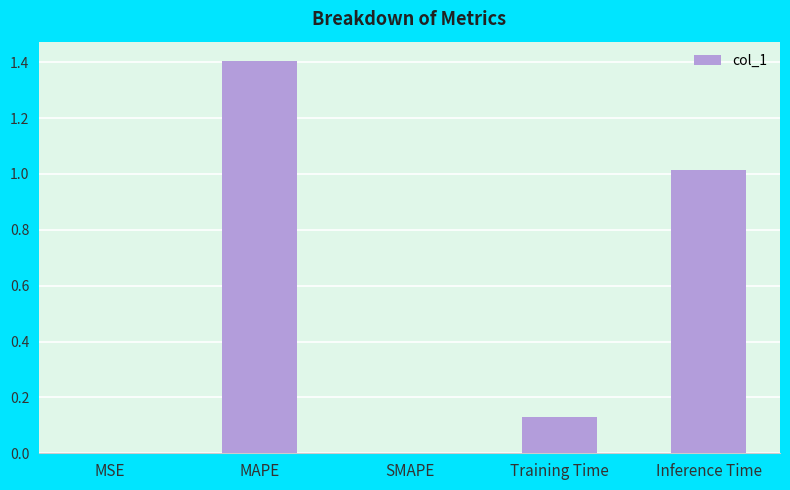

True or false: the data shows 2.2 at MAPE.

False